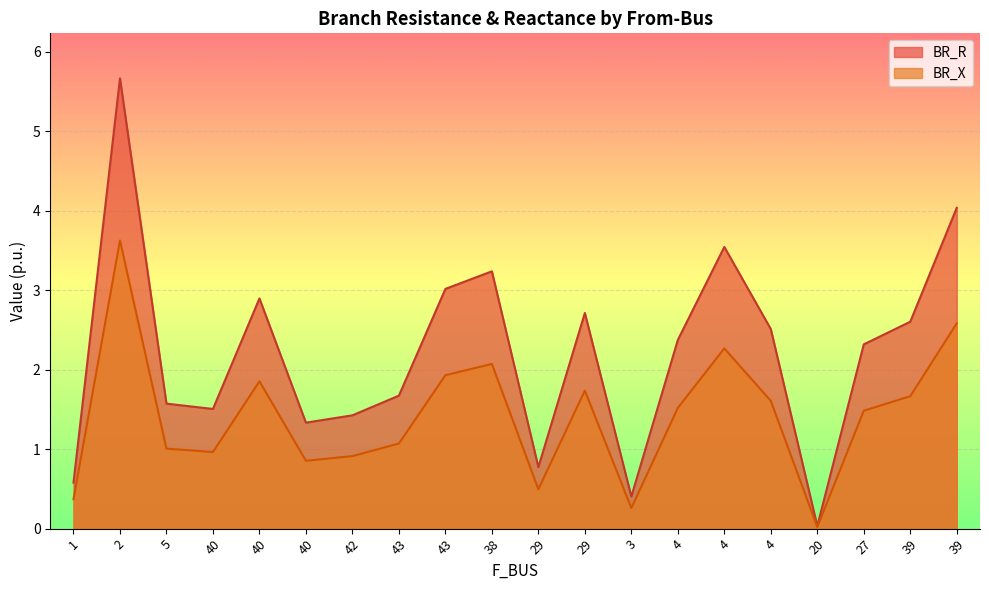

Rank the series by their maximum value, from lowest to highest.

BR_X, BR_R